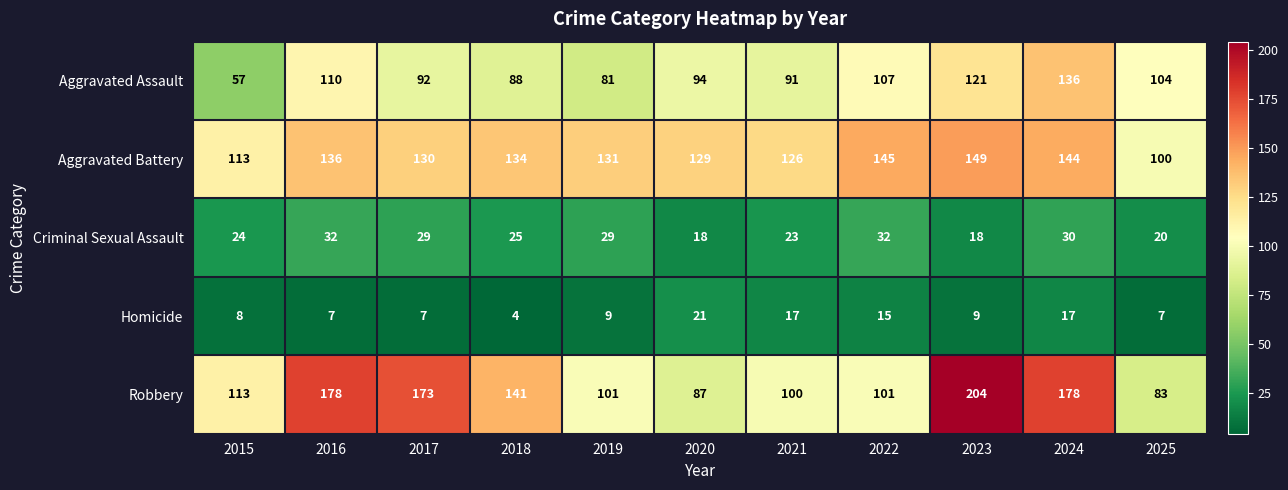

Which series changed the most between 2019 and 2025?

Aggravated Battery